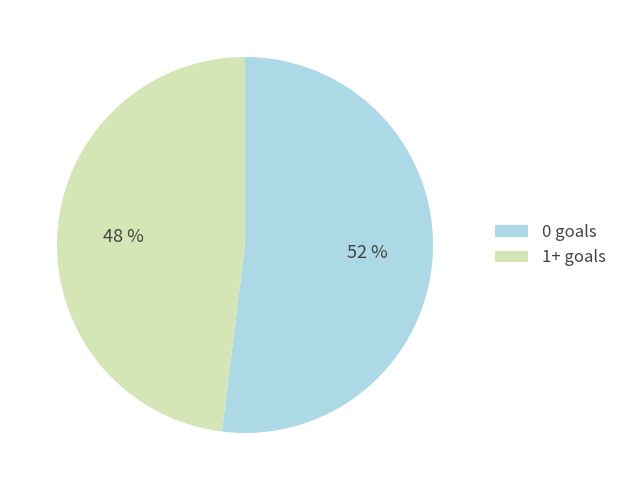

What is the ratio of the value at 0 goals to the value at 1+ goals?

1.1